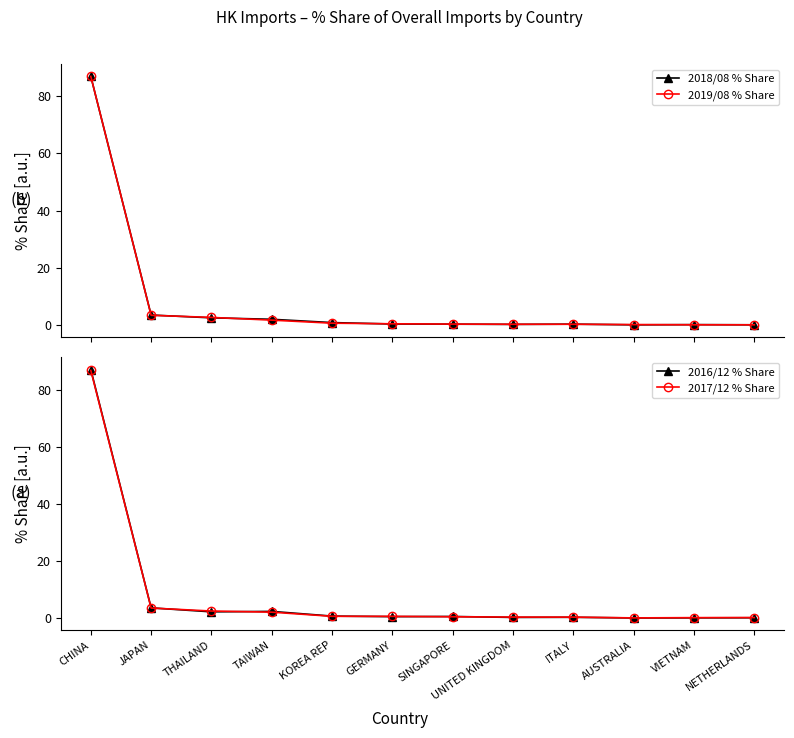

True or false: 2016/12 % Share has more than 1 interior local peaks.

True